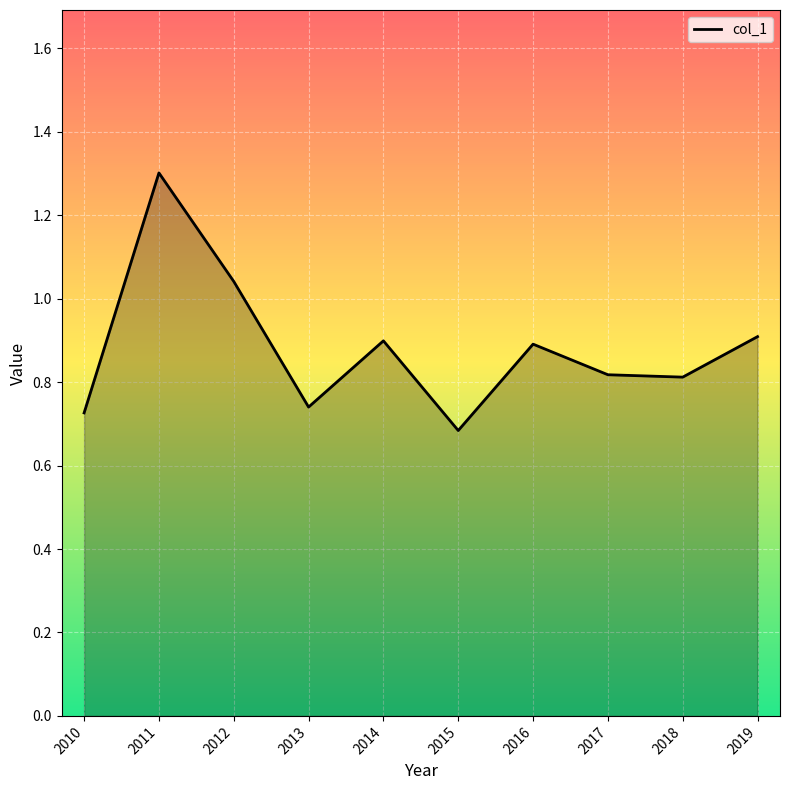

What is the change in value from 2010 to 2018?

+0.1